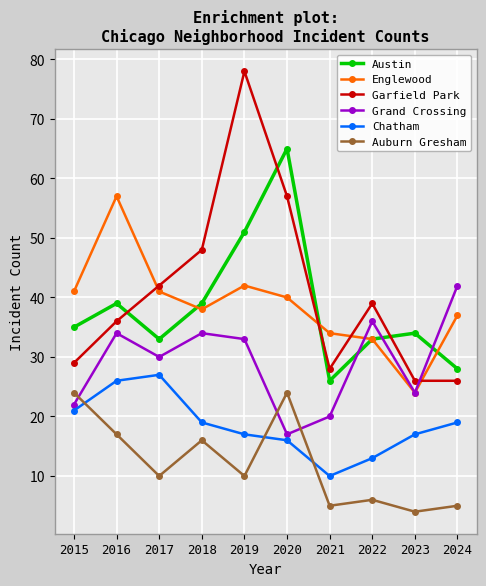

Reading left to right, extract all data points from this chart.

Austin: 35	39	33	39	51	65	26	33	34	28
Englewood: 41	57	41	38	42	40	34	33	24	37
Garfield Park: 29	36	42	48	78	57	28	39	26	26
Grand Crossing: 22	34	30	34	33	17	20	36	24	42
Chatham: 21	26	27	19	17	16	10	13	17	19
Auburn Gresham: 24	17	10	16	10	24	5	6	4	5